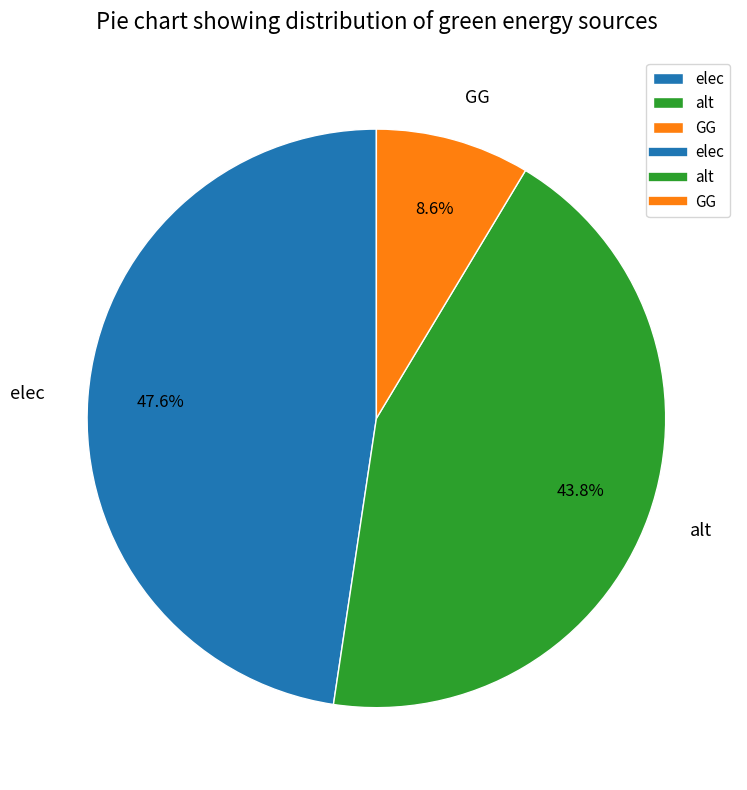

How many segments does this pie chart have?

3